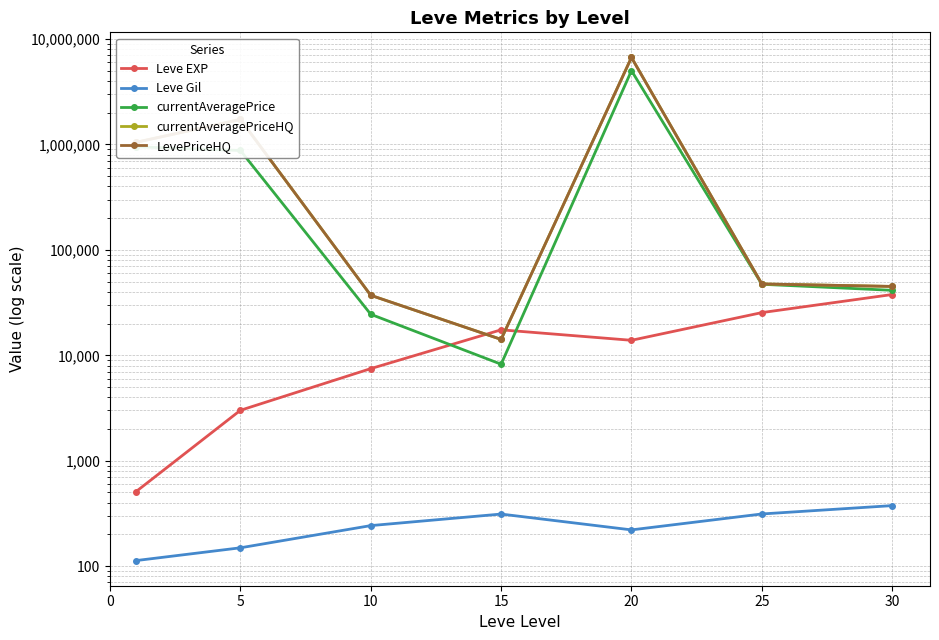

Which label corresponds to the largest value in the chart?

20